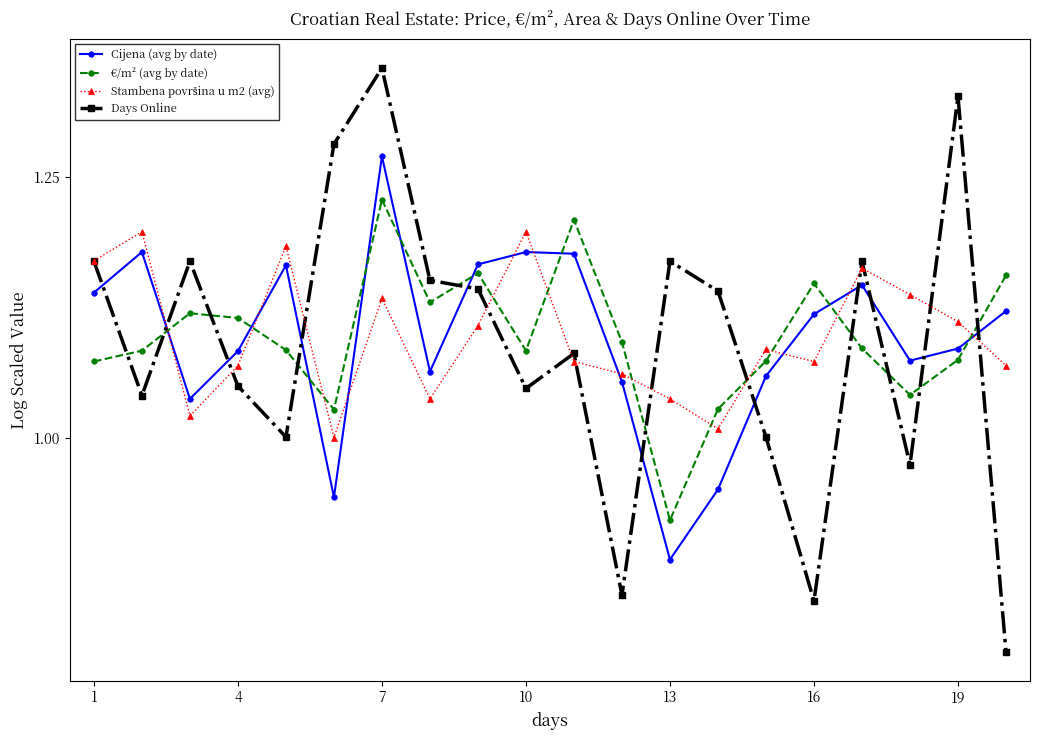

Which series has the largest range (max minus min)?

Days Online